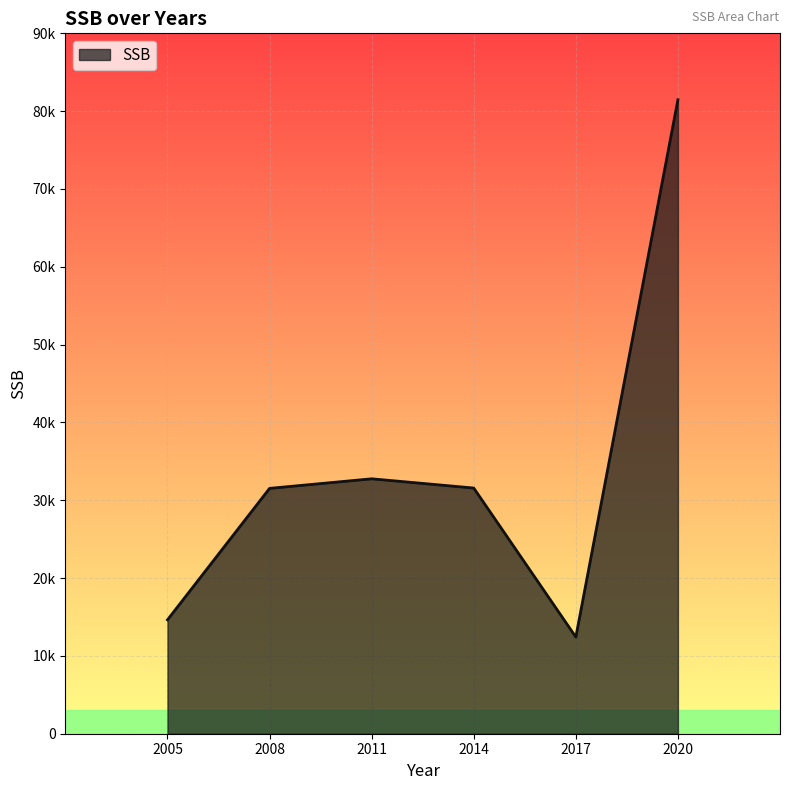

List the labels in order of value, smallest first.

2017, 2005, 2008, 2014, 2011, 2020